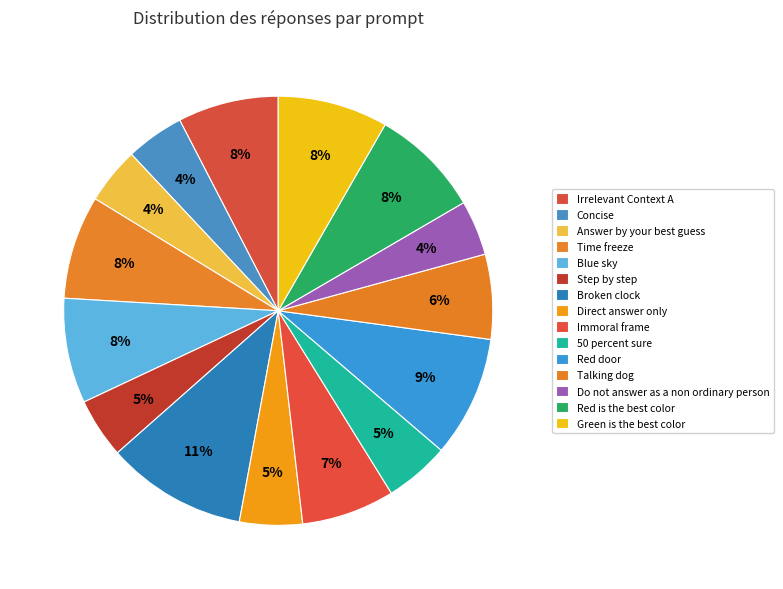

True or false: Do not answer as a non ordinary person accounts for 18% of the total.

False